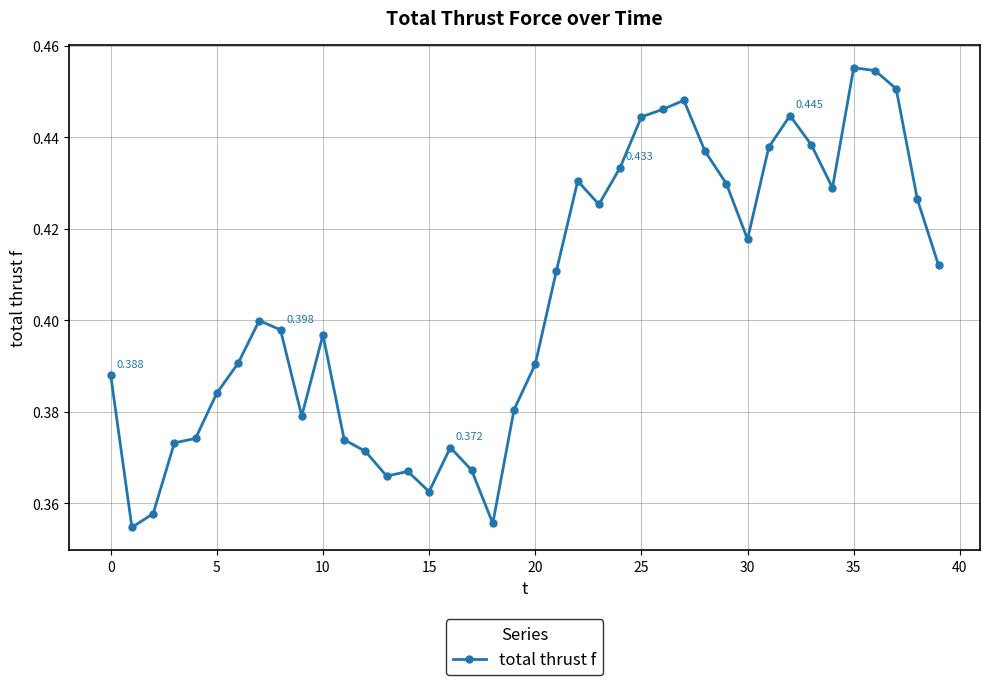

How many lines are shown in the chart?

1